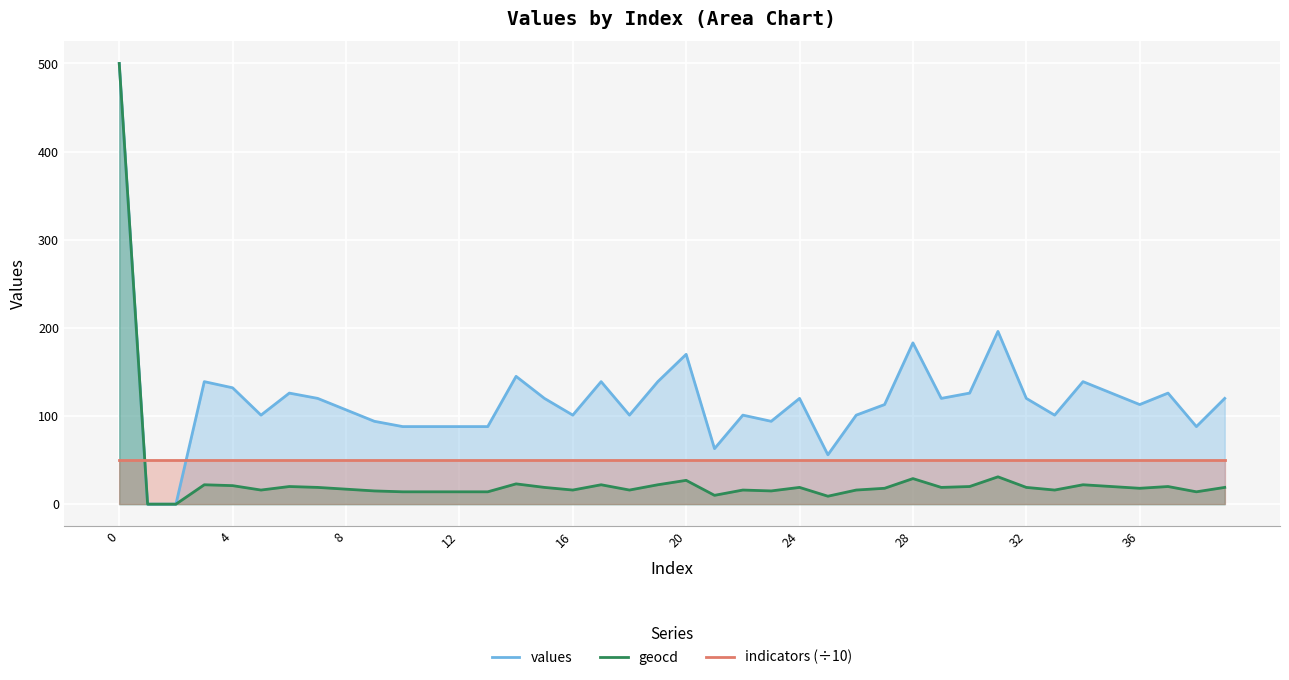

True or false: values has more than 0 points higher than both neighbors.

True